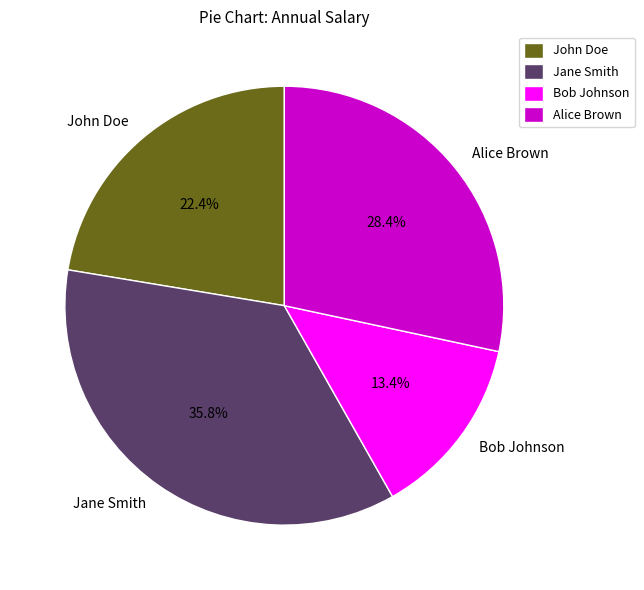

True or false: Bob Johnson accounts for 13% of the total.

True